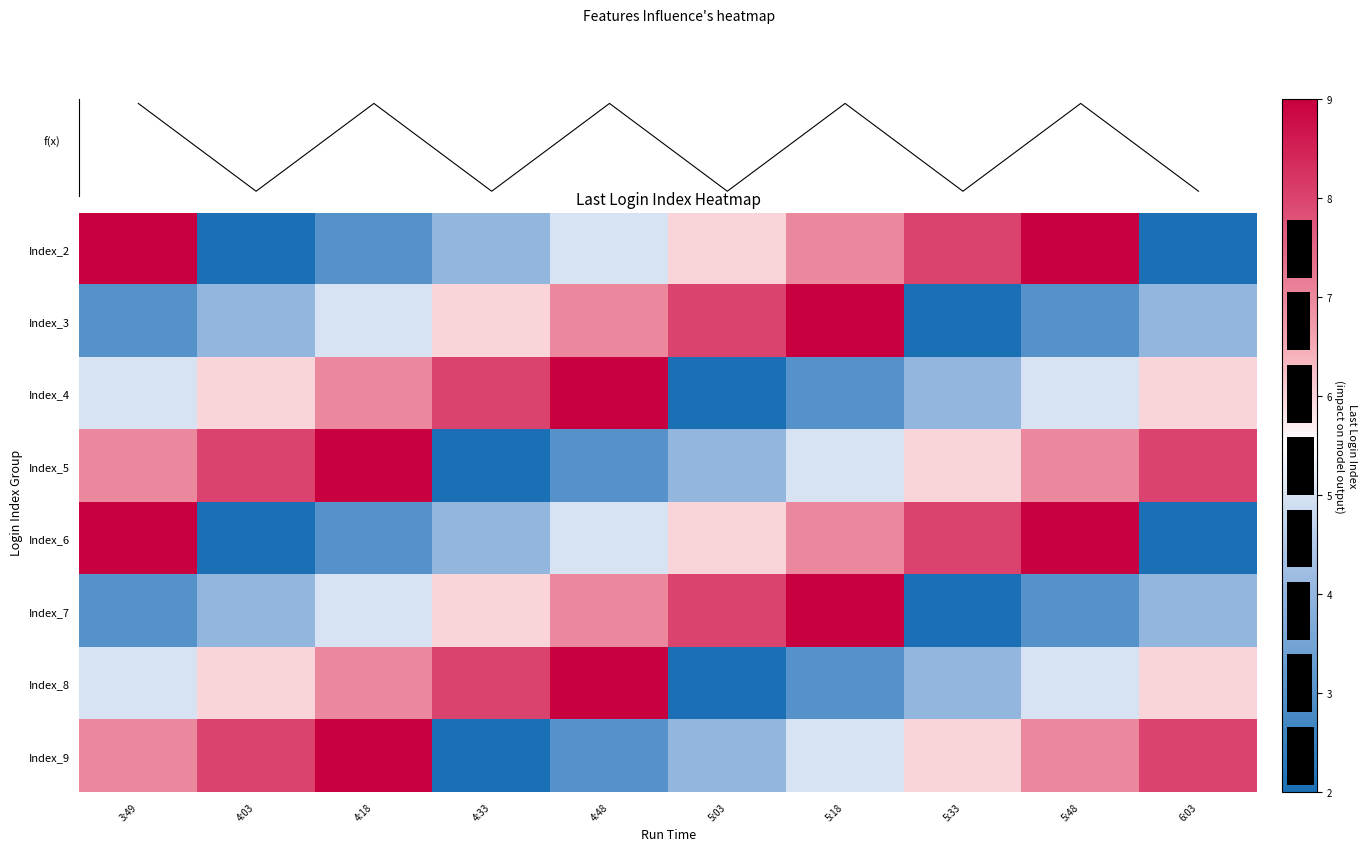

Rank the series at 4:18 from lowest to highest value.

Index_2, Index_6, Index_3, Index_7, Index_4, Index_8, Index_5, Index_9